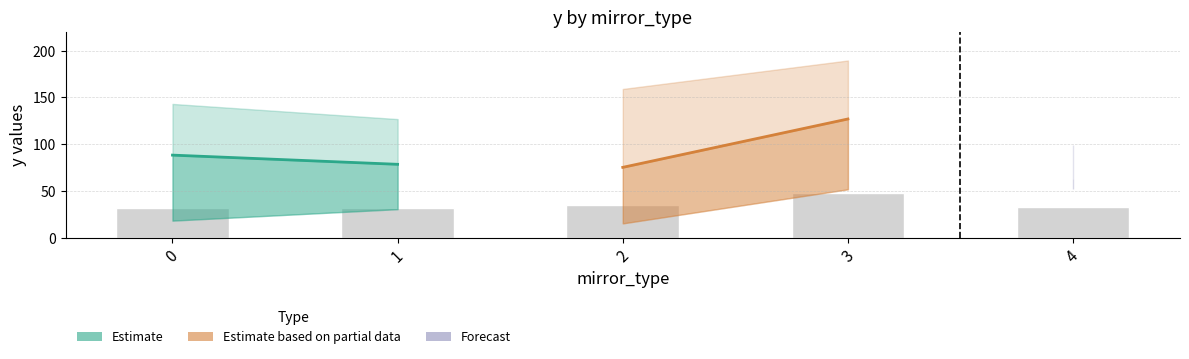

What is the average value?

35.9